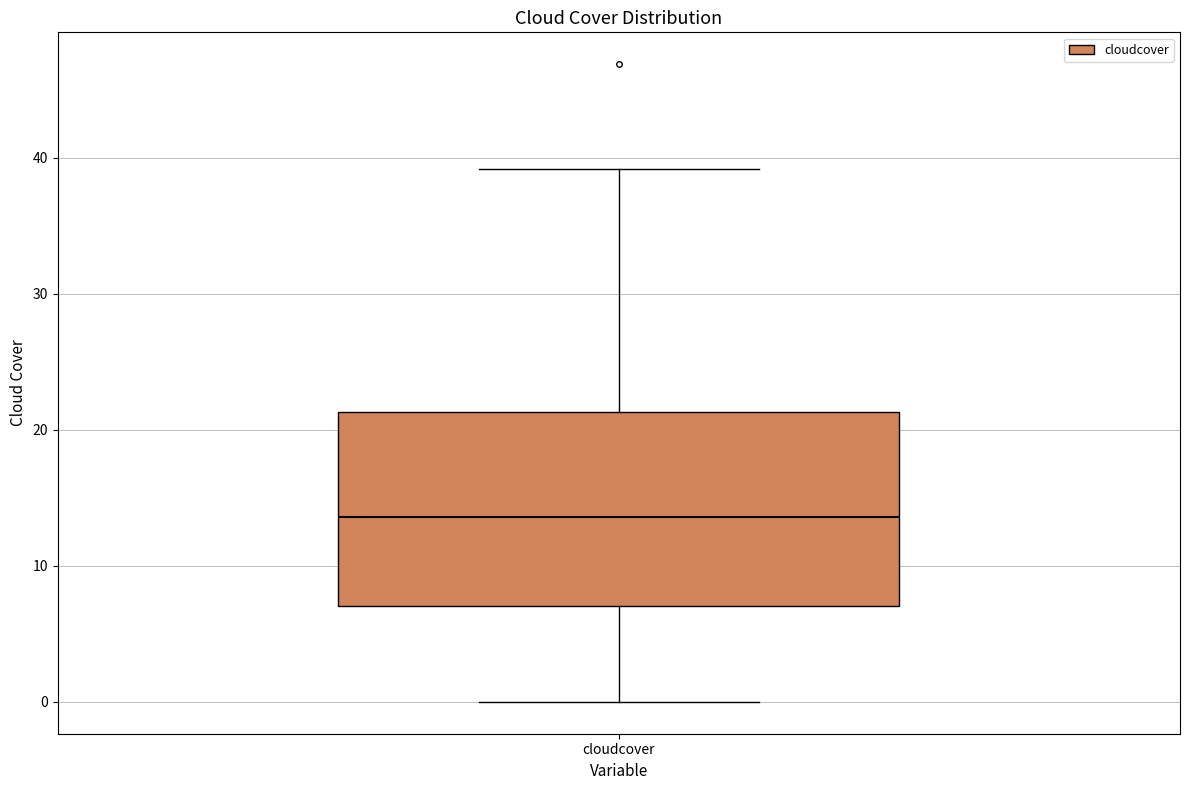

Transcribe this box plot: give where the median line is, the range the box spans, and where the two whiskers end, as read against the y-axis. The values are not printed on the chart, so give them approximately, as read against the axis.

median 14, box 7 to 21, whiskers 0 to 39